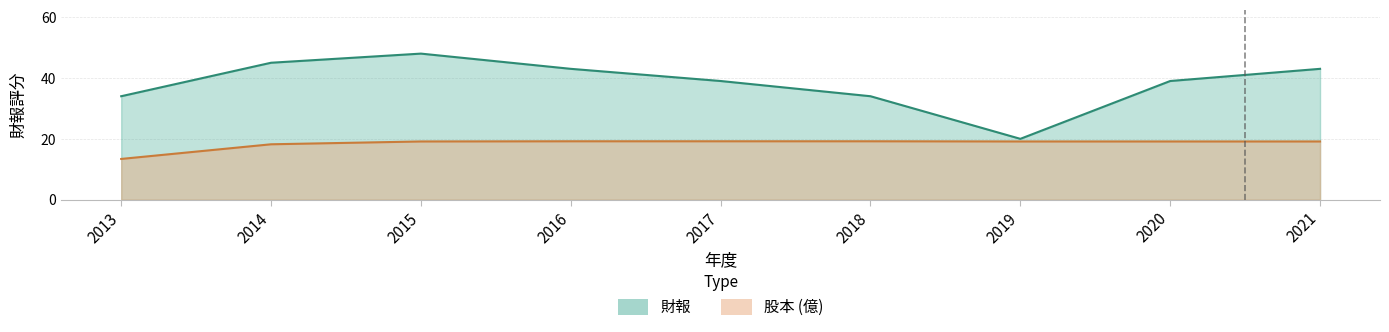

What is the difference between the highest and lowest values at 2014?

26.8